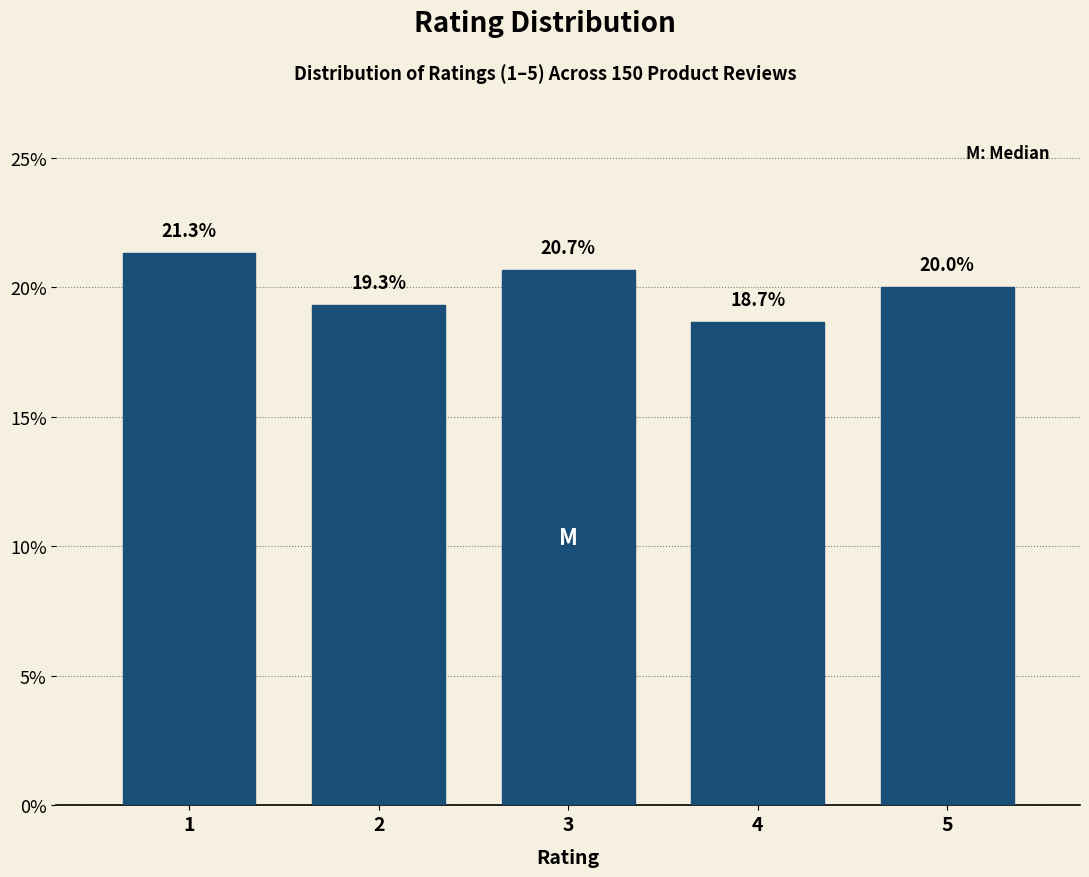

Reading right to left, extract all data points from this chart.

20.0	18.7	20.7	19.3	21.3